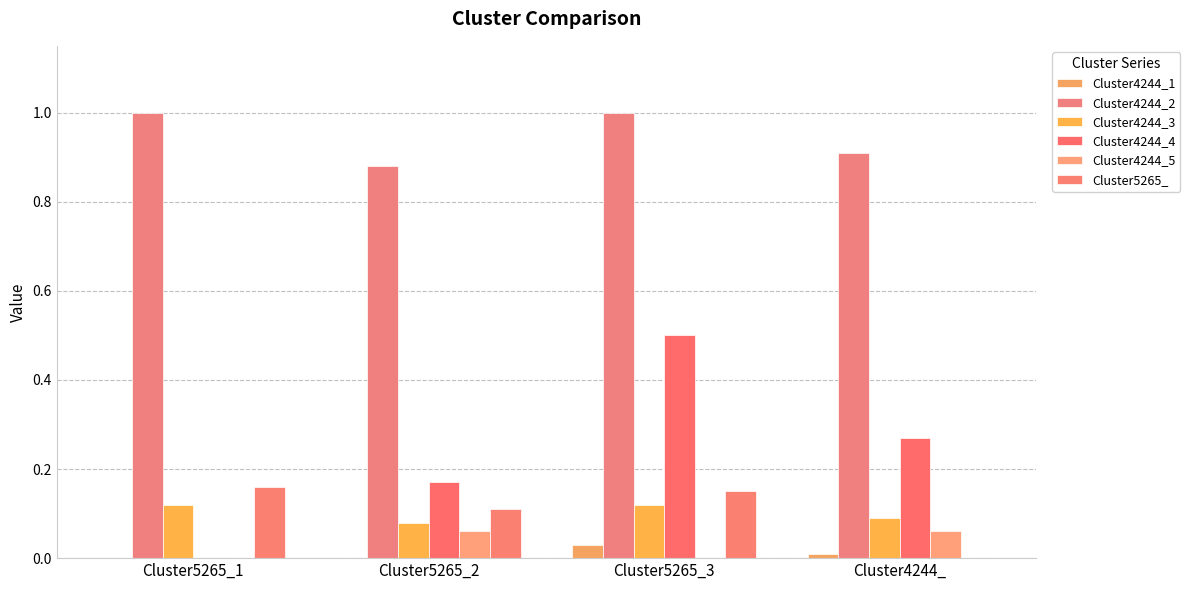

Between Cluster5265_3 and Cluster4244_, which series saw the biggest shift?

Cluster4244_4